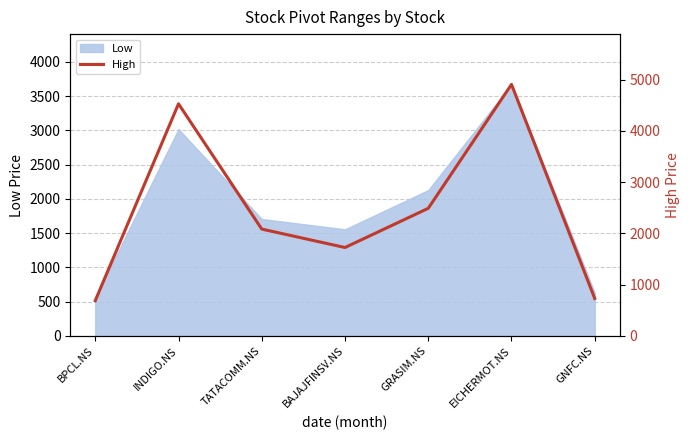

The chart shows a value of 7294.9 at INDIGO.NS. True or false?

False